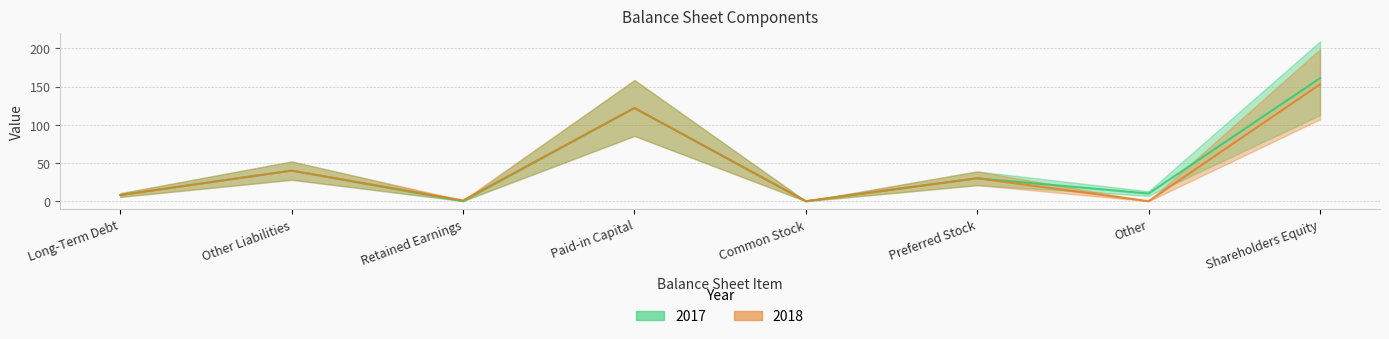

Which label corresponds to the largest value in the chart?

Shareholders Equity